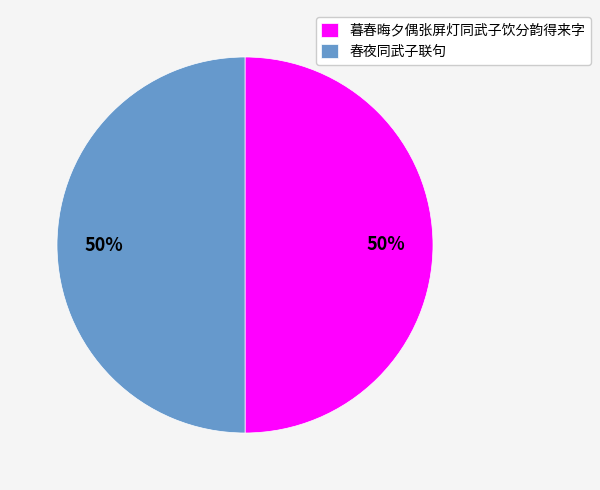

To the nearest percent, what is the average slice percentage?

50%